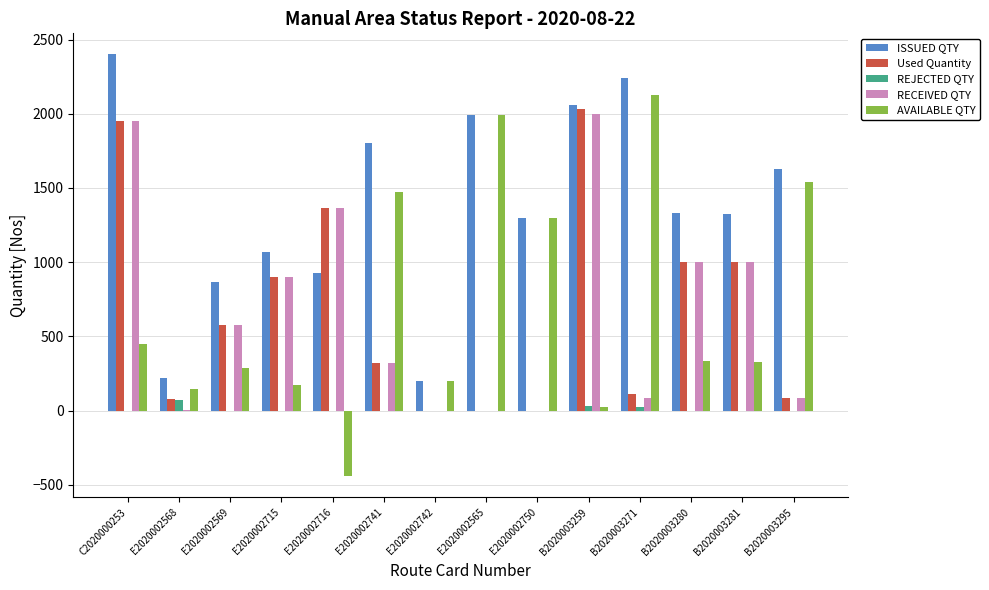

Is the value of RECEIVED QTY at E2020002750 greater than the value of ISSUED QTY at B2020003281?

No